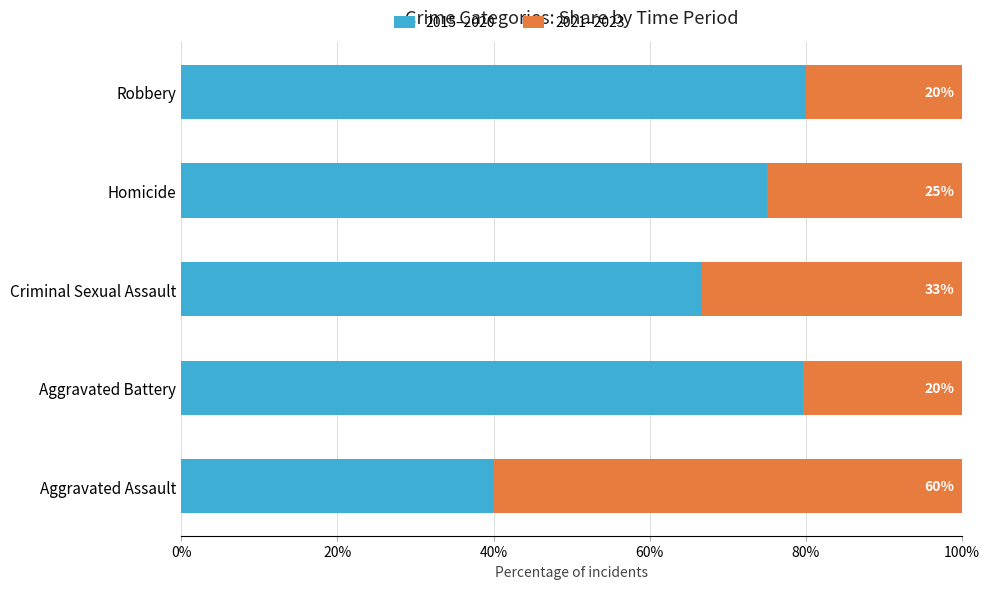

Which category has the lowest value in the 2015–2020 series?

Aggravated Assault